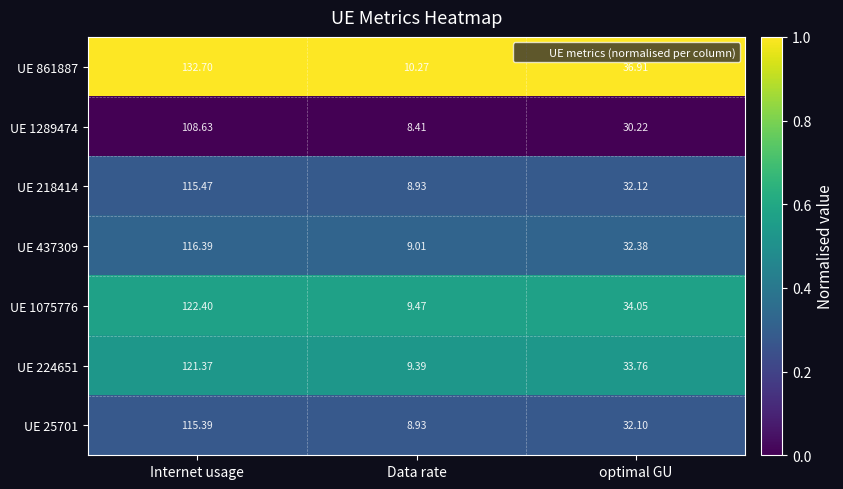

Which category has the lowest value in the UE 1289474 series?

Data rate